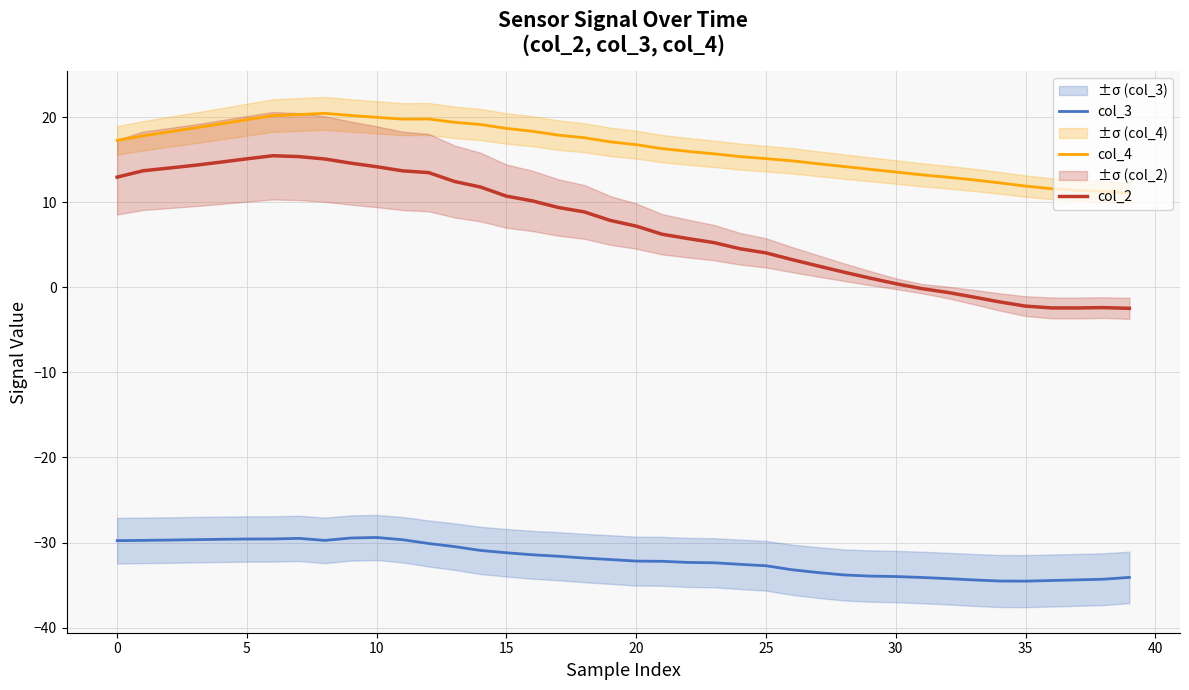

True or false: col_2 and col_4 intersect in this chart.

False